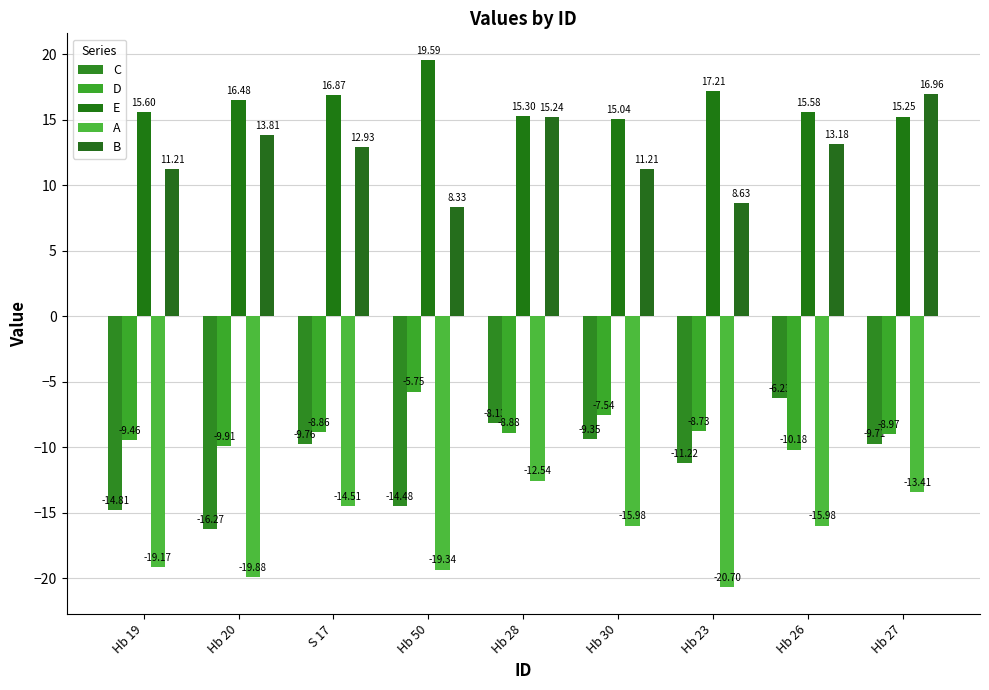

Which series has the largest total across all categories?

E